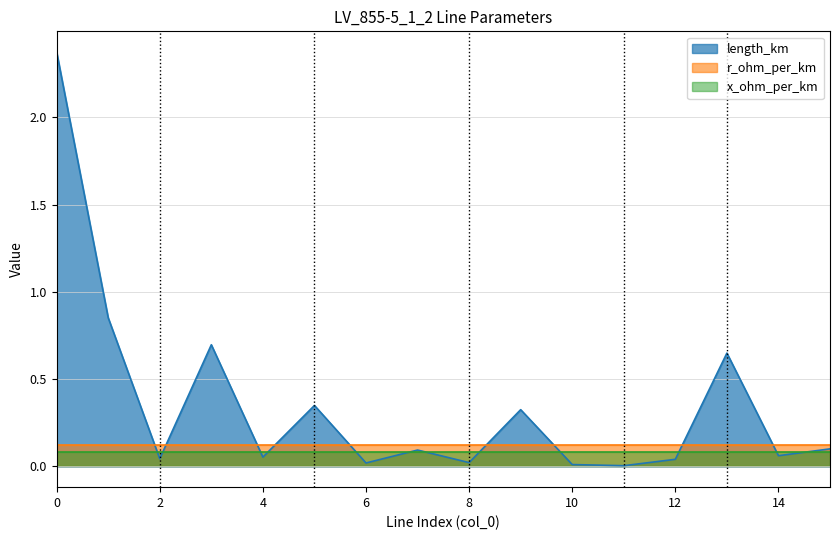

True or false: r_ohm_per_km and x_ohm_per_km intersect in this chart.

False